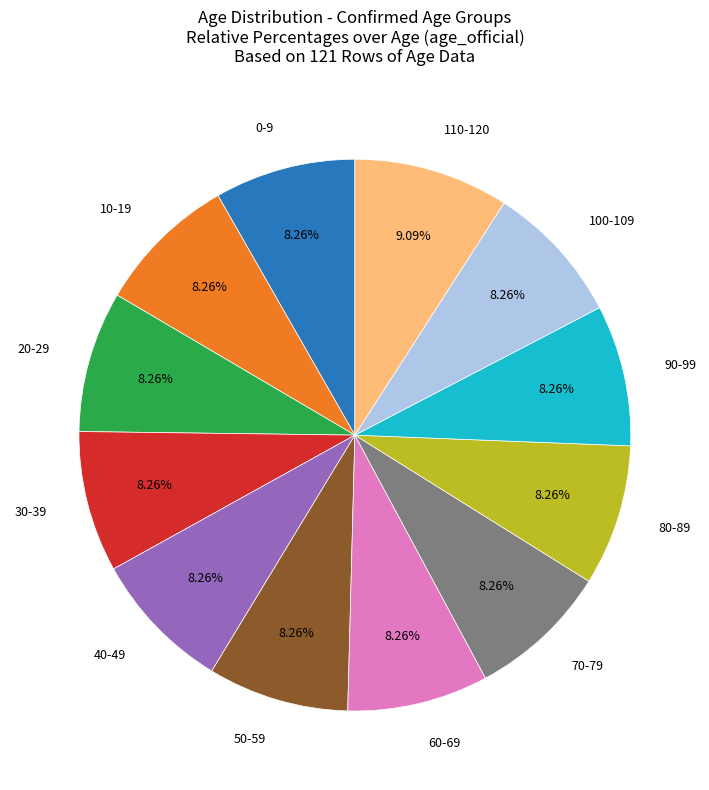

Is there a majority slice in this chart?

No